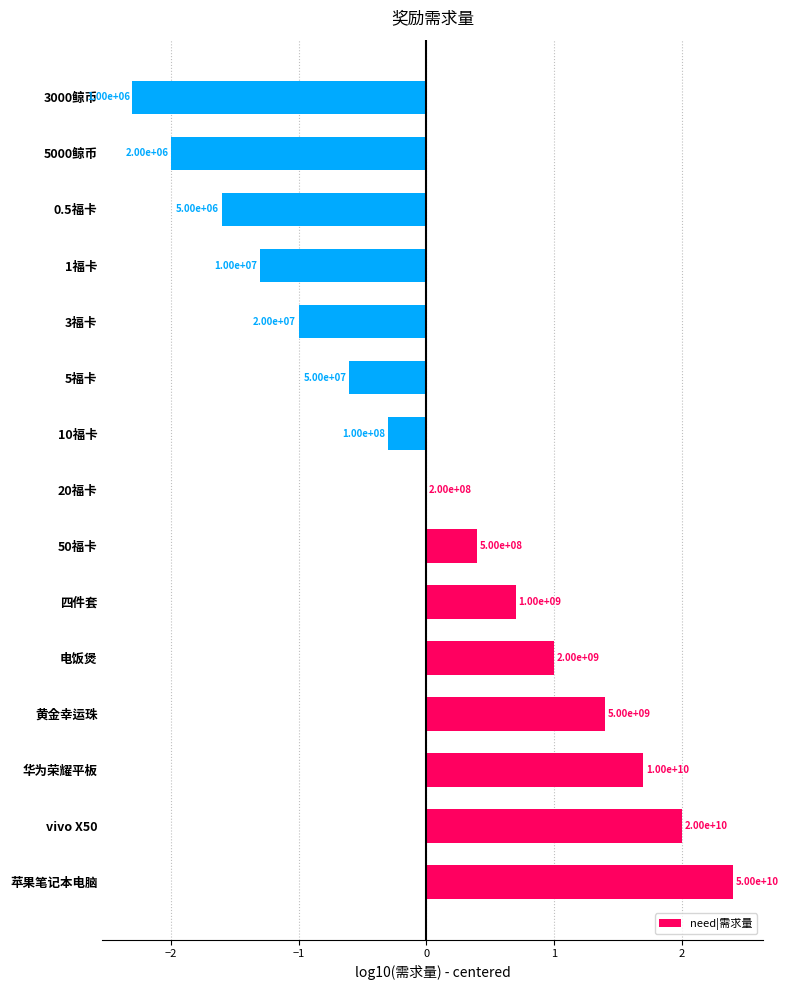

How many values are below zero?

7